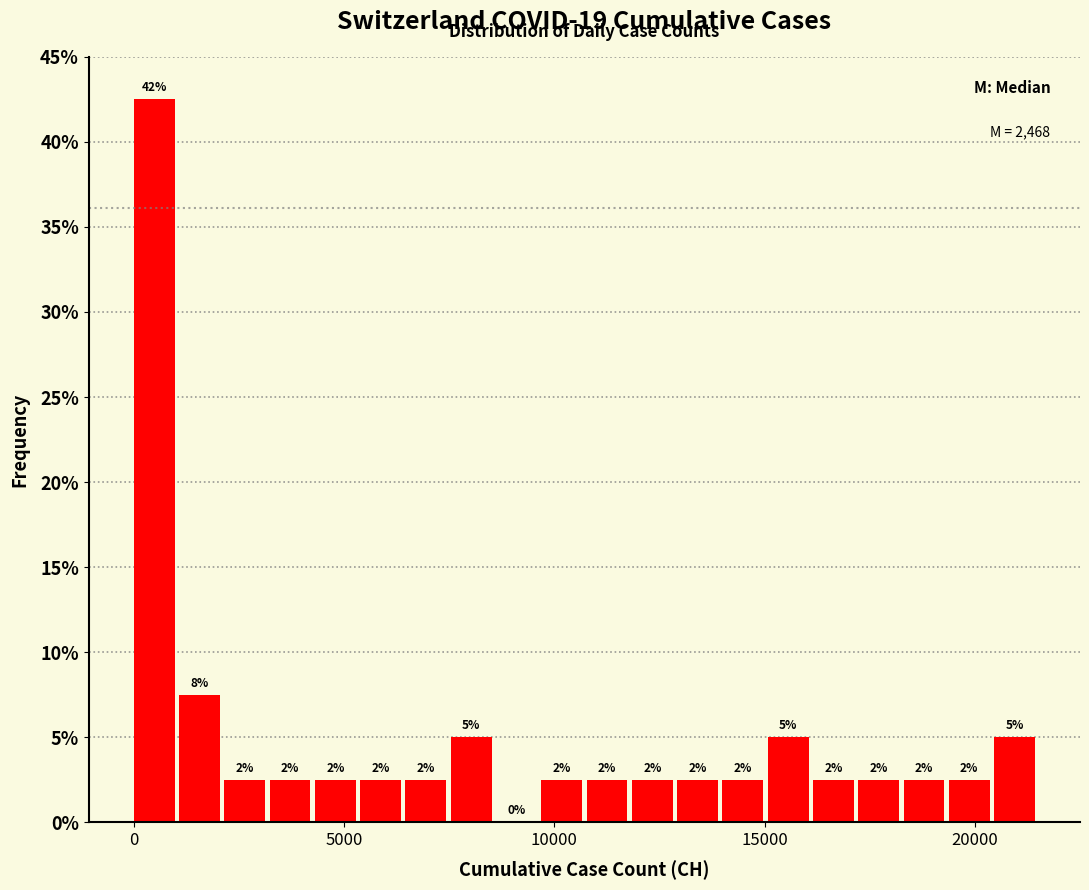

Read against the x-axis, roughly where is the centre of the tallest bar?

500